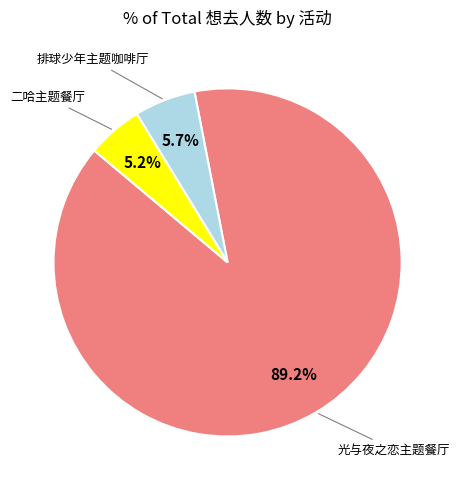

Is there any slice that represents more than half of the pie?

Yes